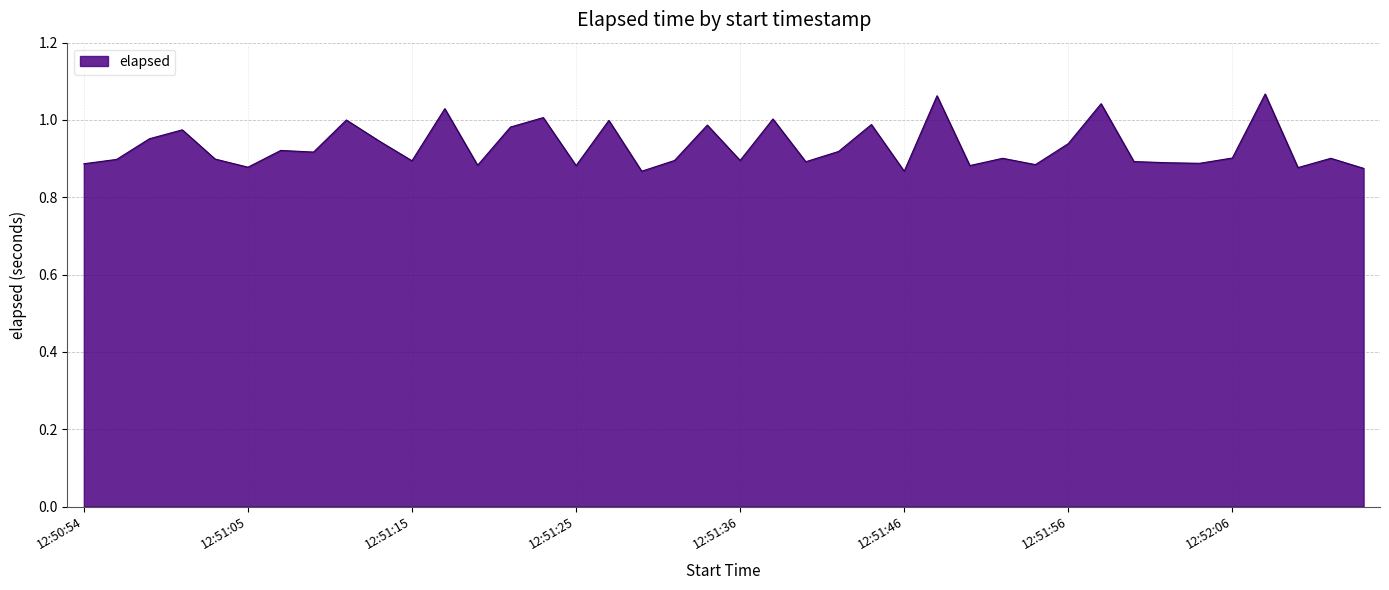

What is the sum of all values?

37.3